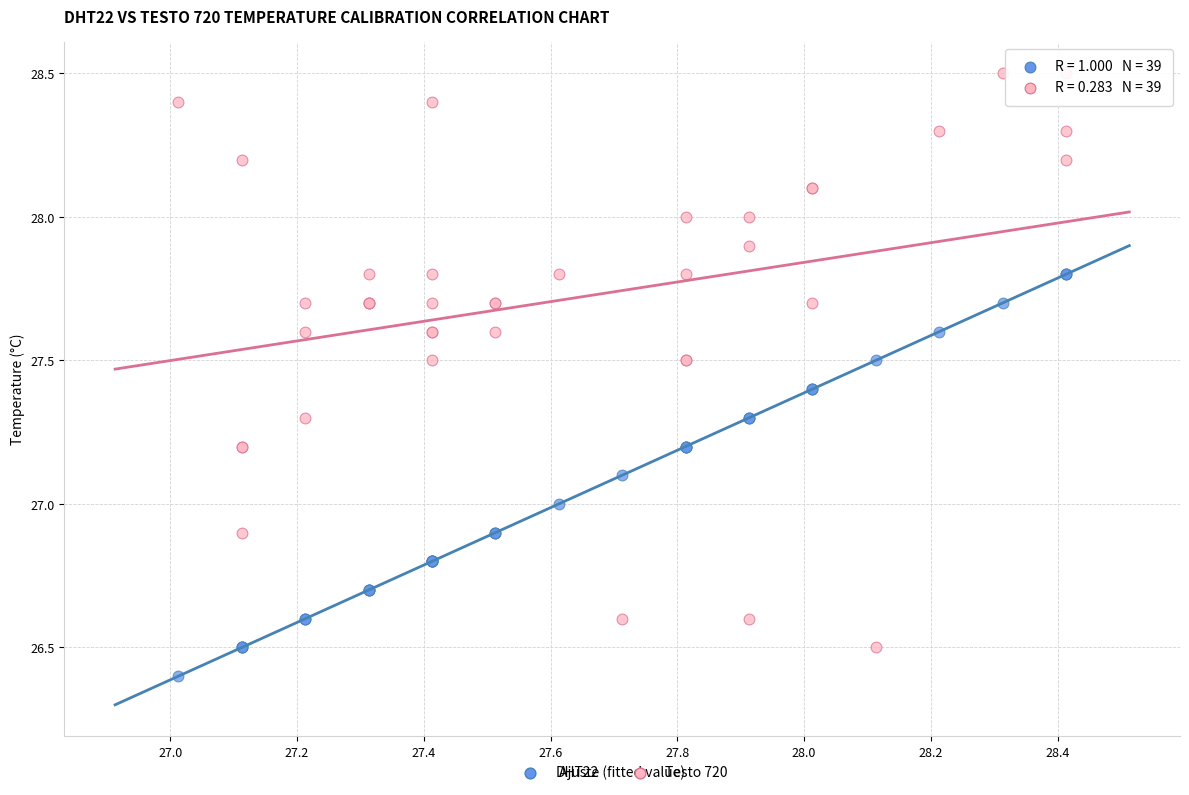

Which series has the widest spread of Y values?

Testo 720